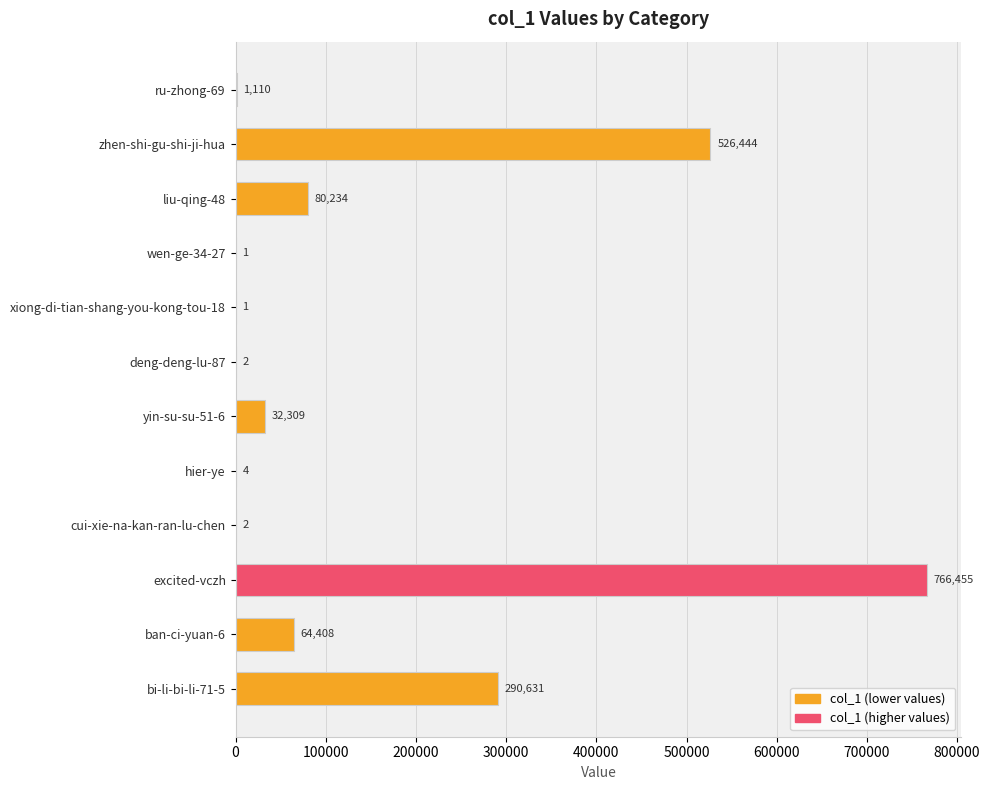

Approximately how many times larger is the value at excited-vczh compared to zhen-shi-gu-shi-ji-hua?

1.5